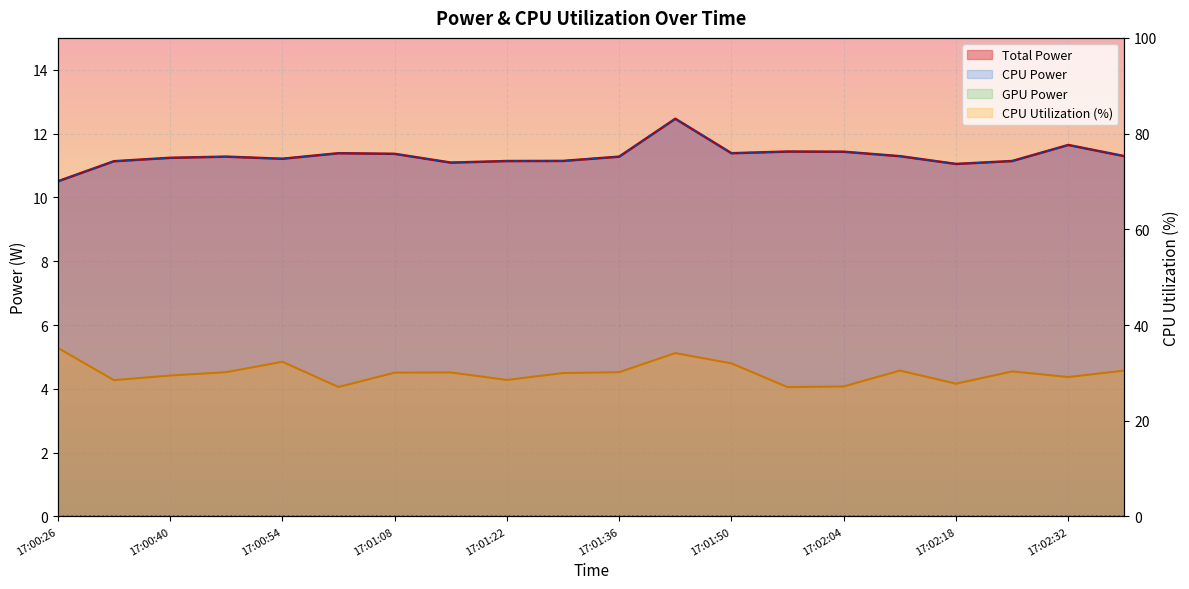

True or false: CPU Power has a value of 11.3 at 17:02:39.

True